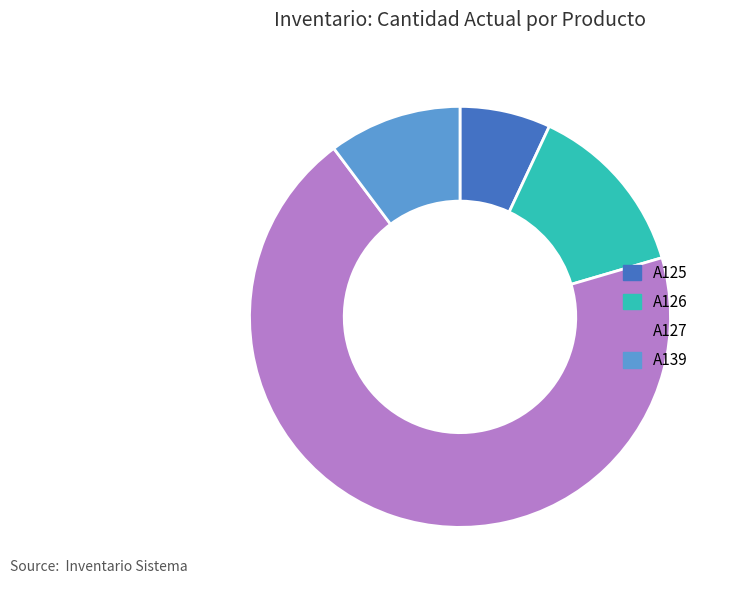

Count the number of slices in the pie.

4